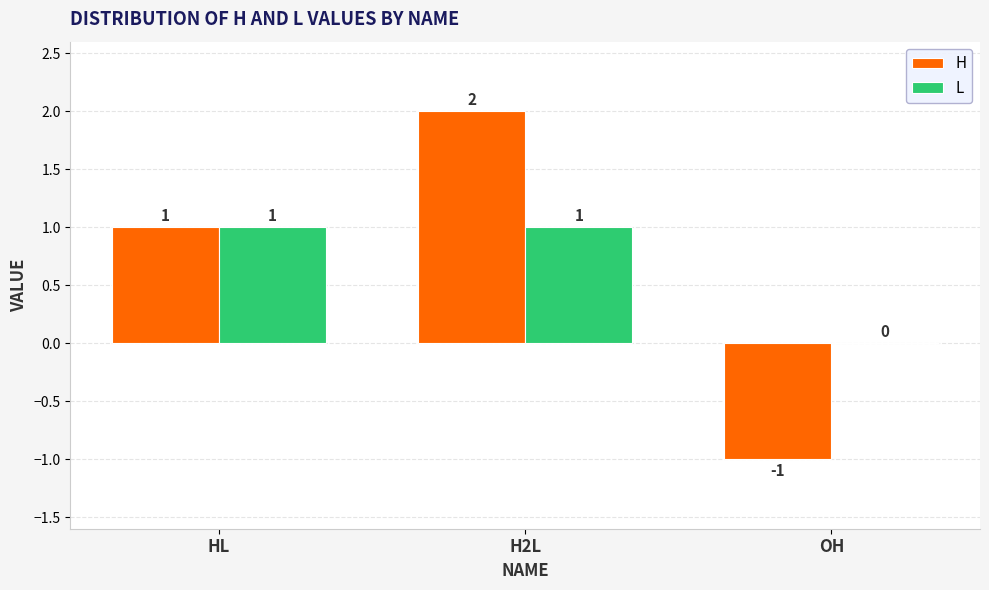

The value of L at H2L is 1. True or false?

True